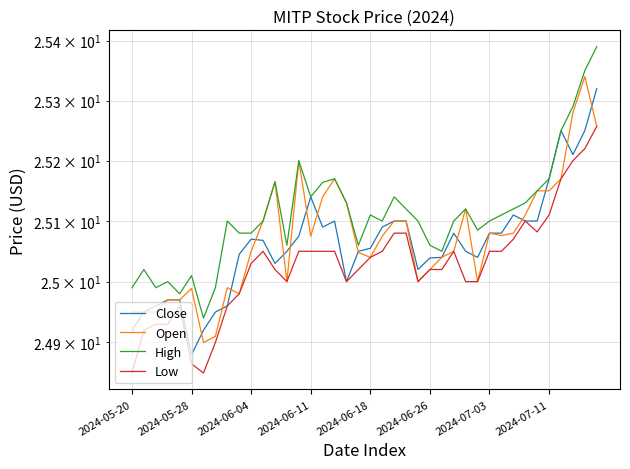

Is the value of Open at 15 greater than the value of High at 34?

No